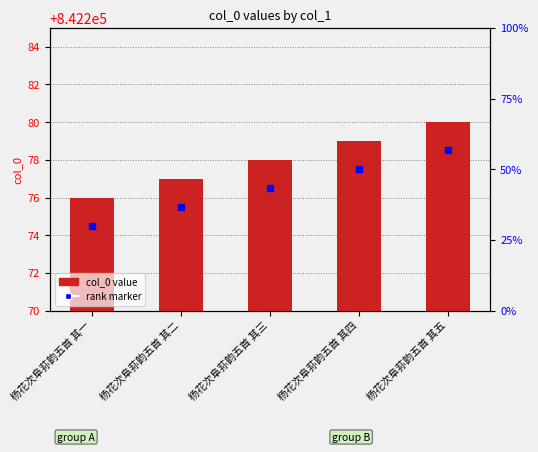

How many categories are shown in the chart?

5